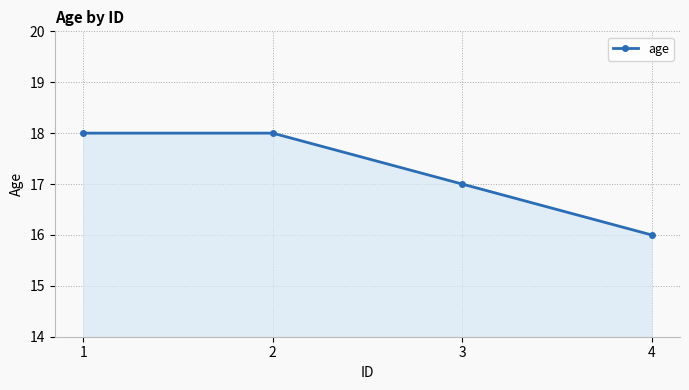

What is the change in value from 1 to 4?

-2